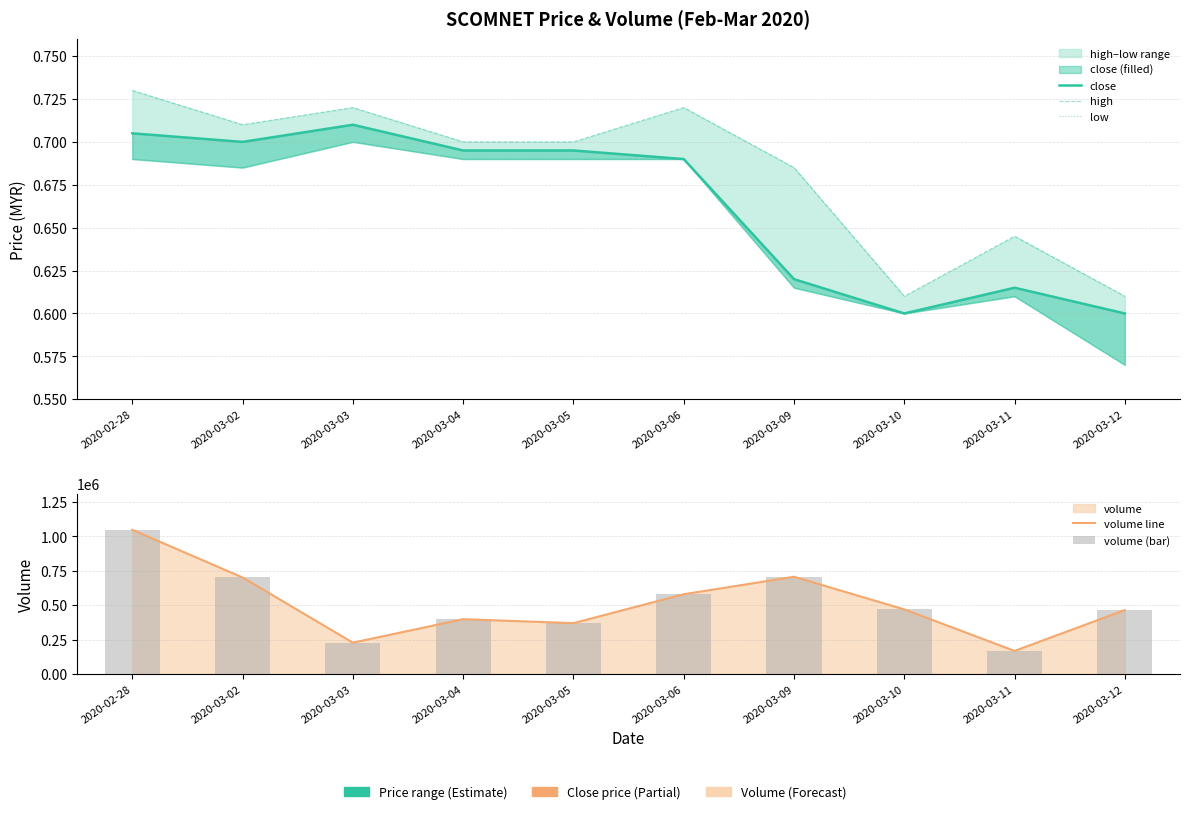

What is the difference between the highest and lowest values at 2020-03-11?

167499.4